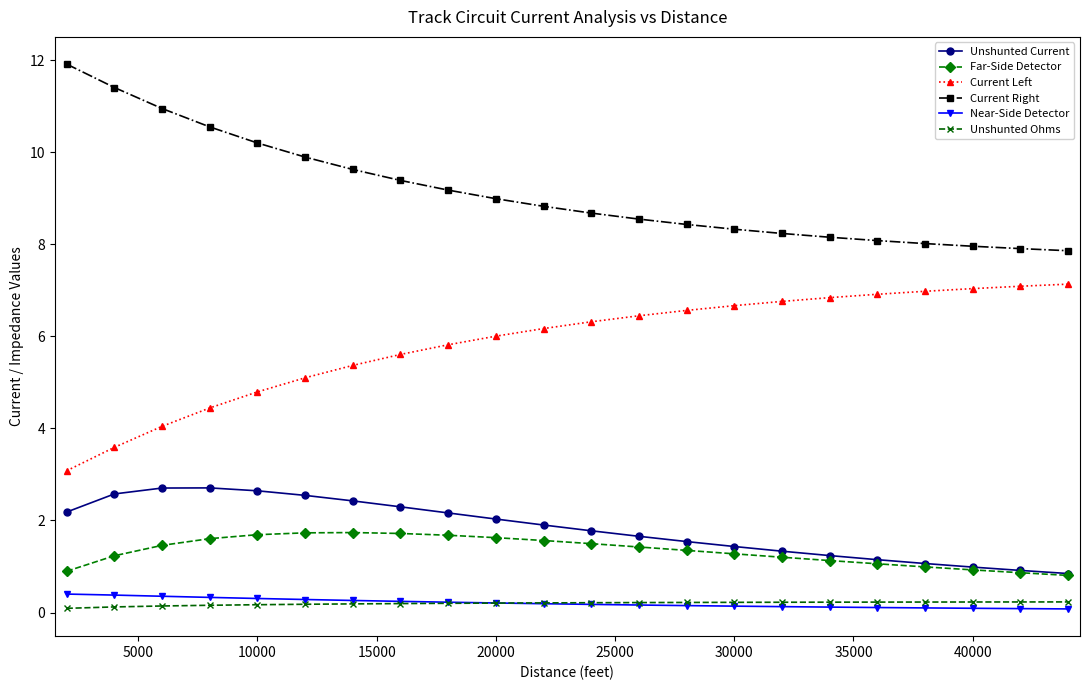

What is the average value of the Unshunted Ohms series?

0.2